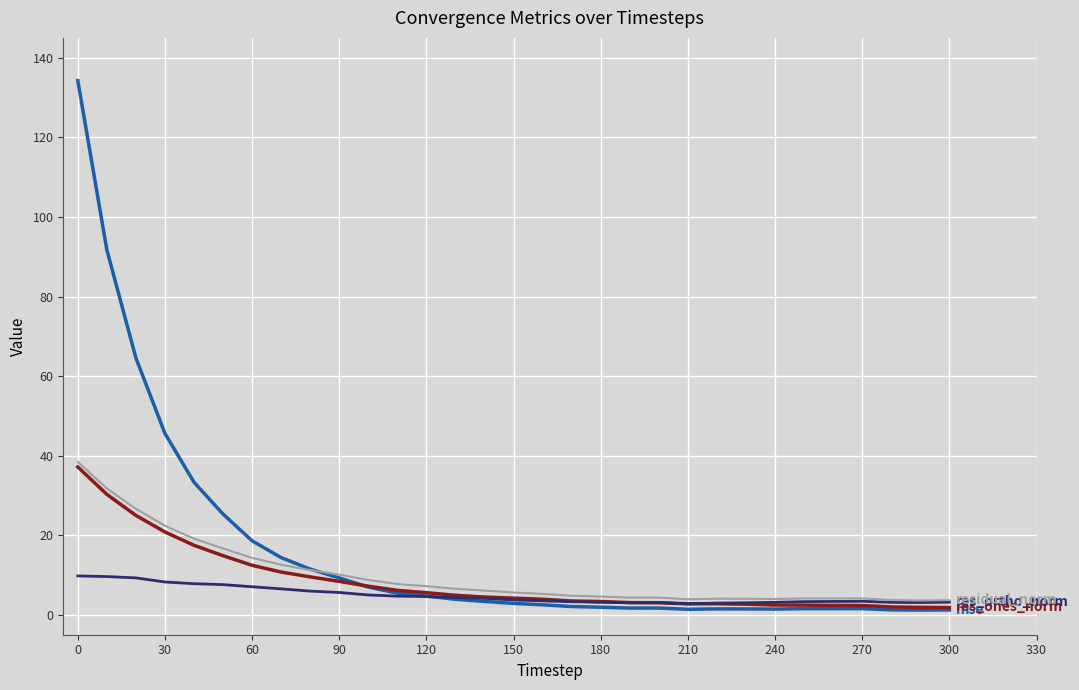

Does the chart display data point markers on the line(s)?

No